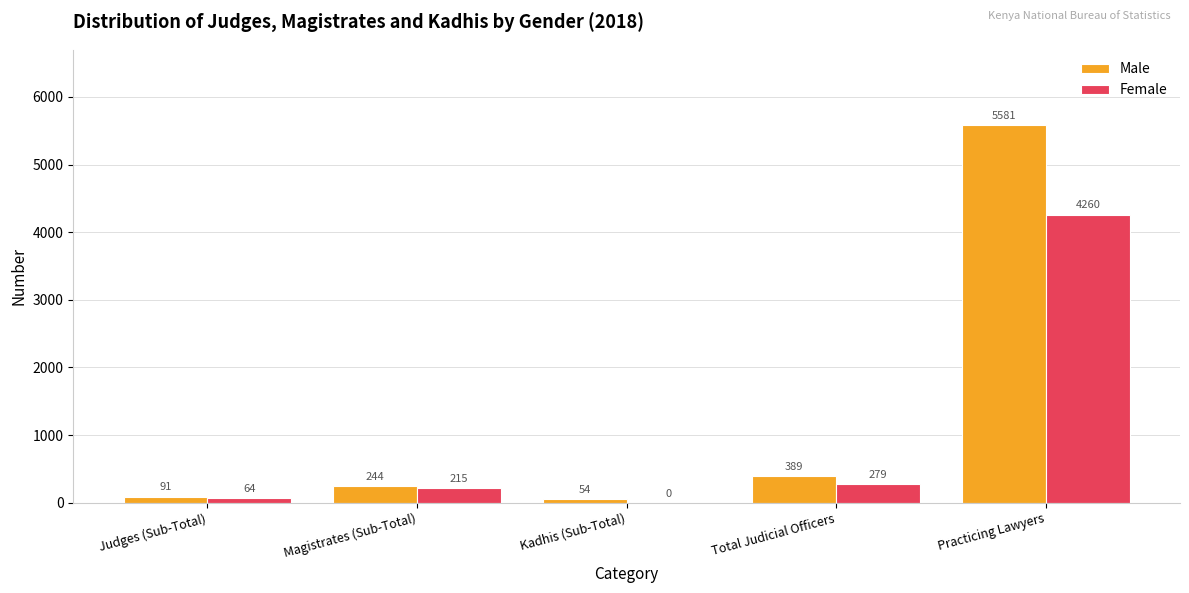

Reading right to left, list all the values displayed in this chart.

Male: 5581	389	54	244	91
Female: 4260	279	0	215	64